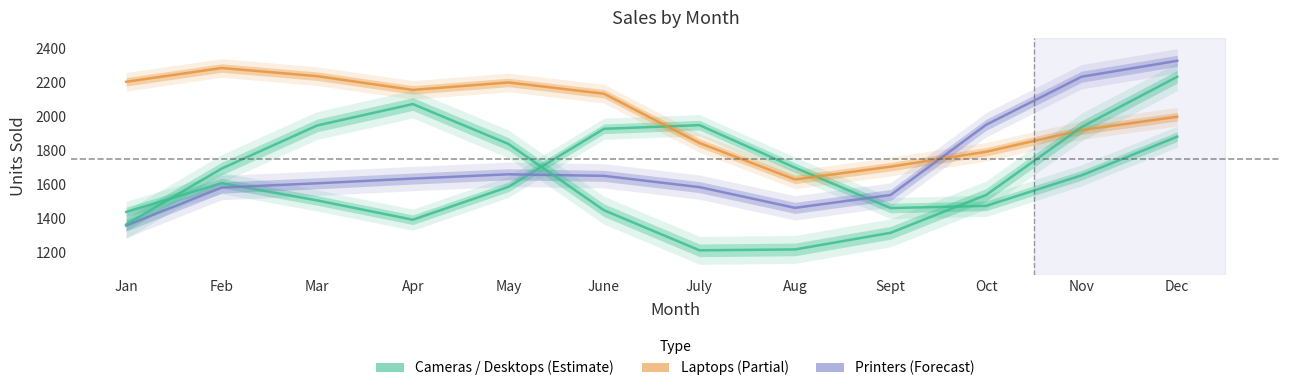

After their last crossing, which series has the higher values: Desktops or Printers?

Printers